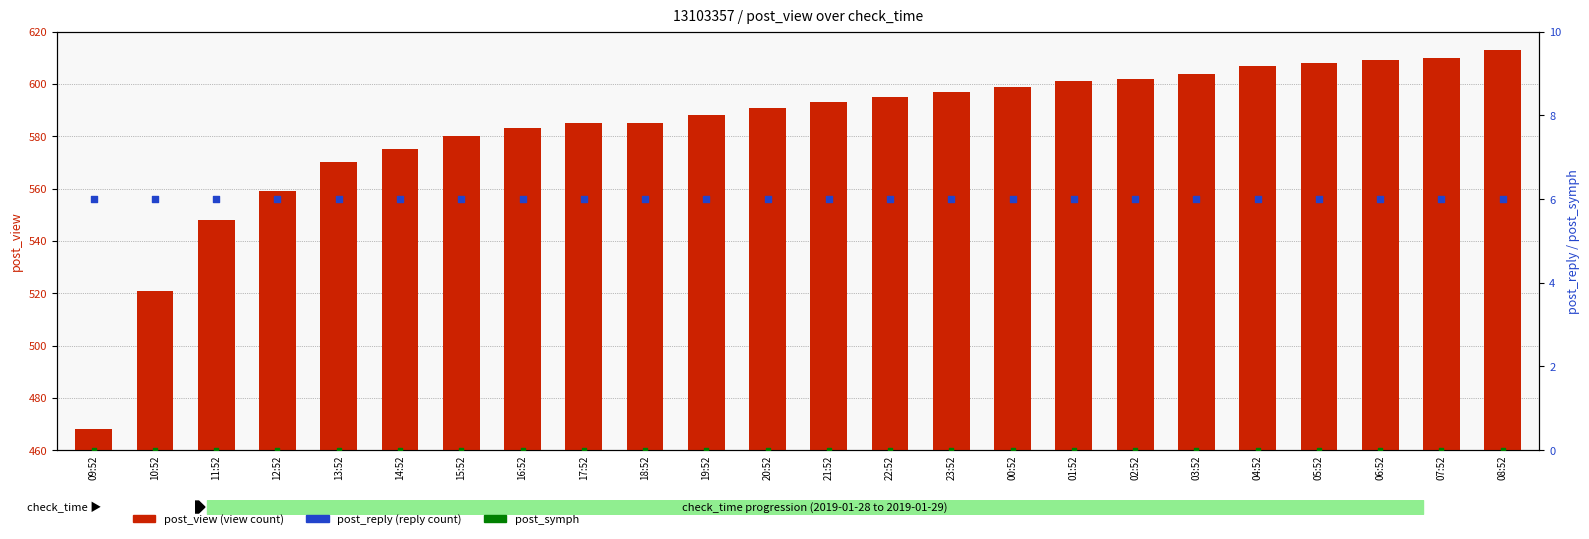

Which series has the largest total across all categories?

post_view